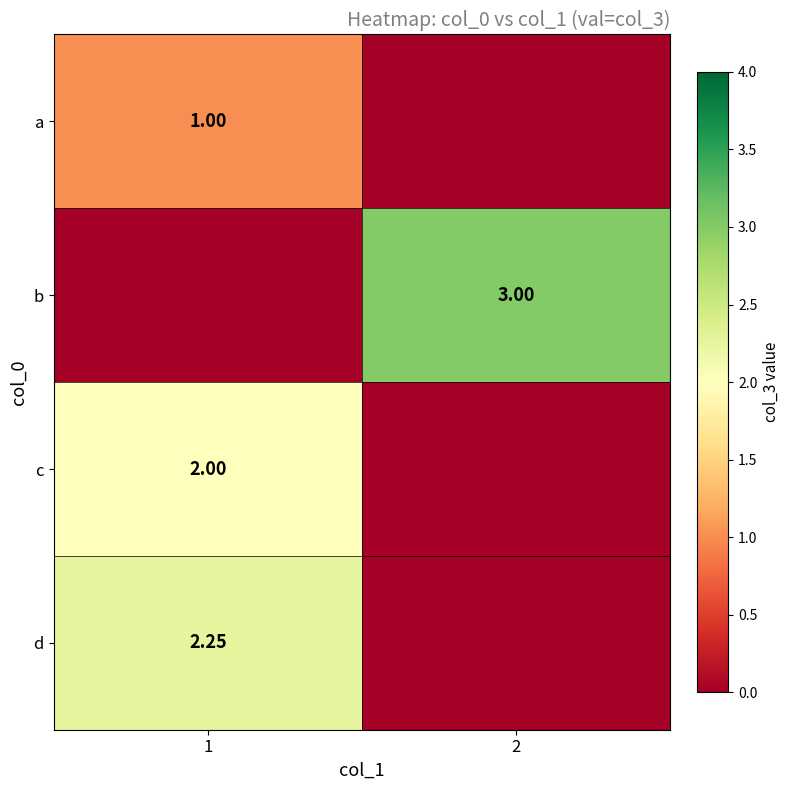

At which category is the sum across all series the highest?

1